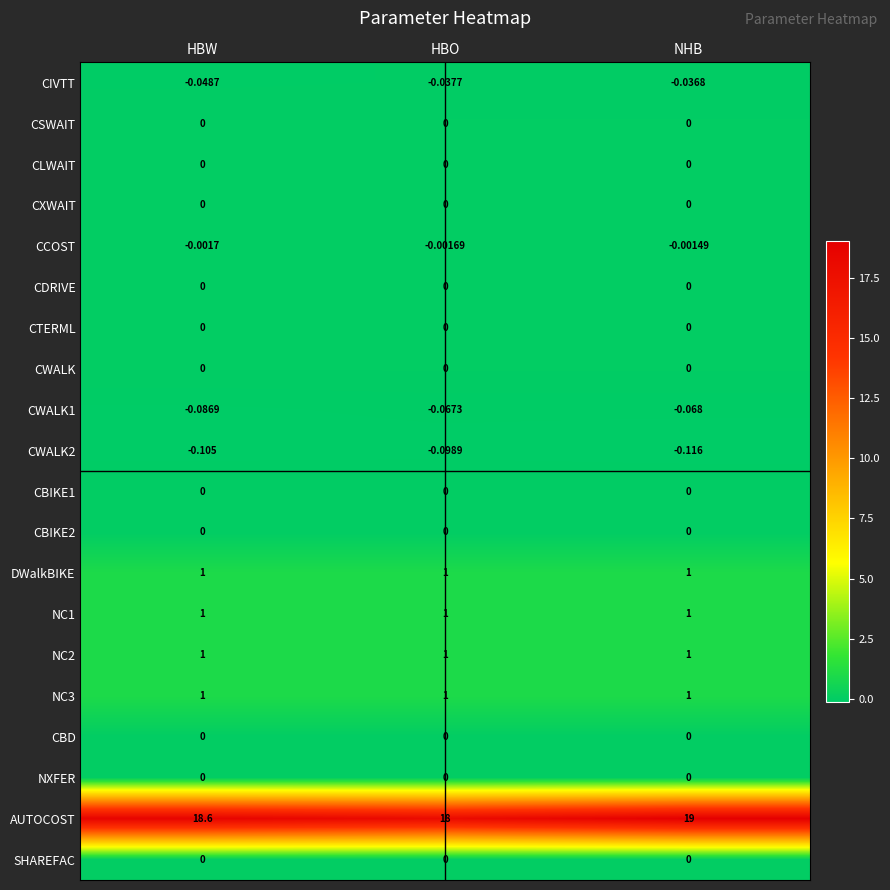

What is the spread (max minus min) of values at HBW?

18.7